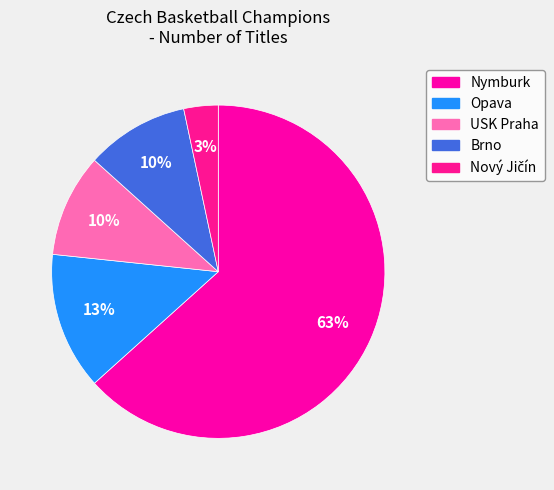

How many slices are in this pie chart?

5